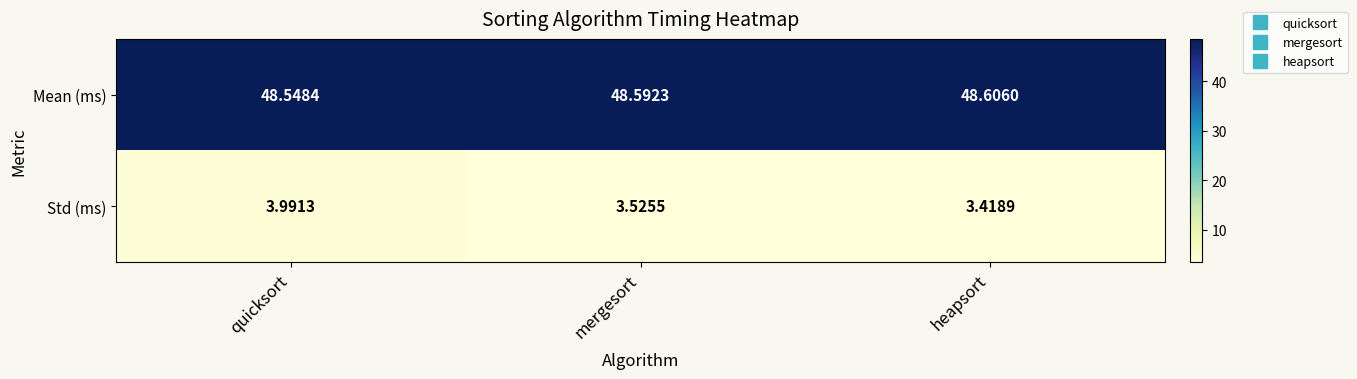

Which series has the largest range (max minus min)?

Std (ms)